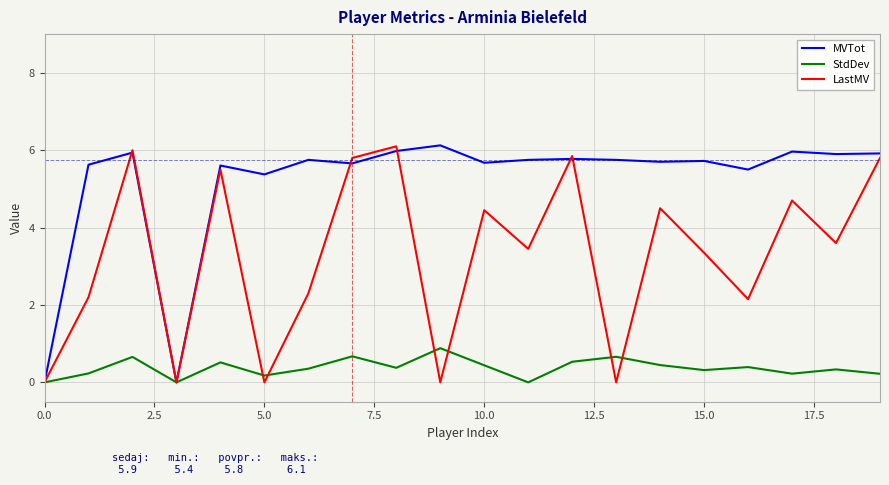

True or false: MVTot has more than 1 points higher than both neighbors.

True